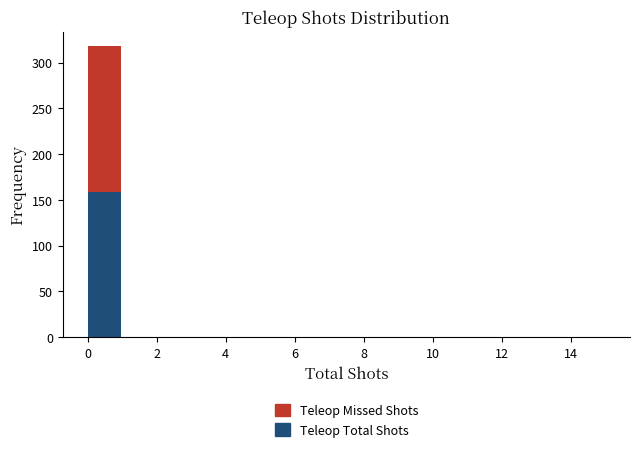

Reading left to right, transcribe this chart: for each stacked bar, give the range it covers on the x-axis and its total height. The values are not printed on the chart, so give them approximately, as read against the axis.

0 to 1: 320
1 to 2: 0
2 to 3: 0
3 to 4: 0
4 to 5: 0
5 to 6: 0
6 to 7: 0
7 to 8: 0
8 to 9: 0
9 to 10: 0
10 to 11: 0
11 to 12: 0
12 to 13: 0
13 to 14: 0
14 to 15: 0